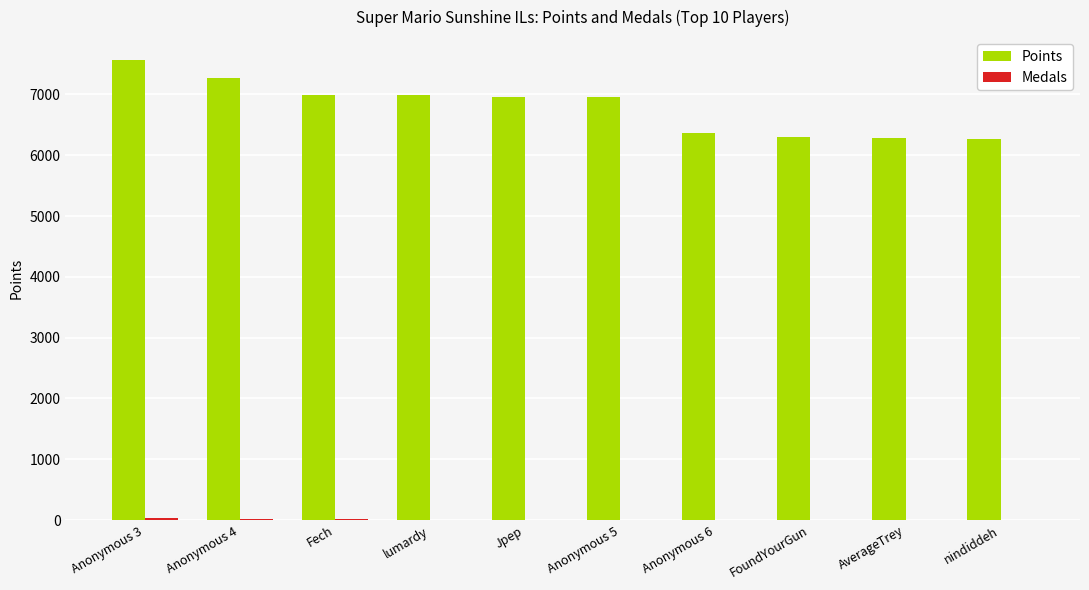

Is it true that Points equals 3581 at nindiddeh?

False